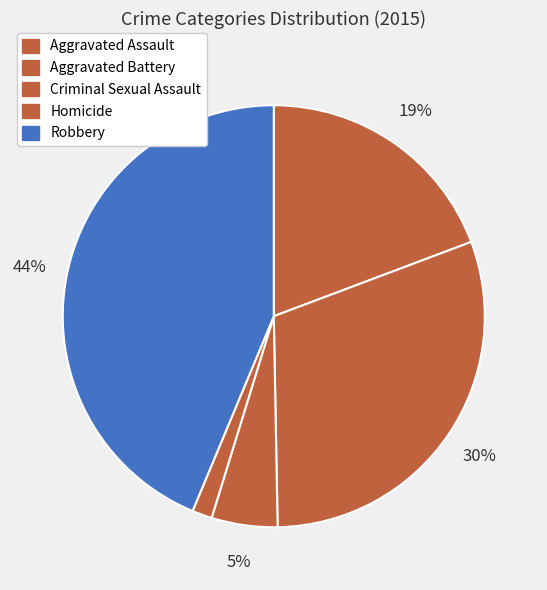

Which has a higher value, Criminal Sexual Assault or Robbery?

Robbery